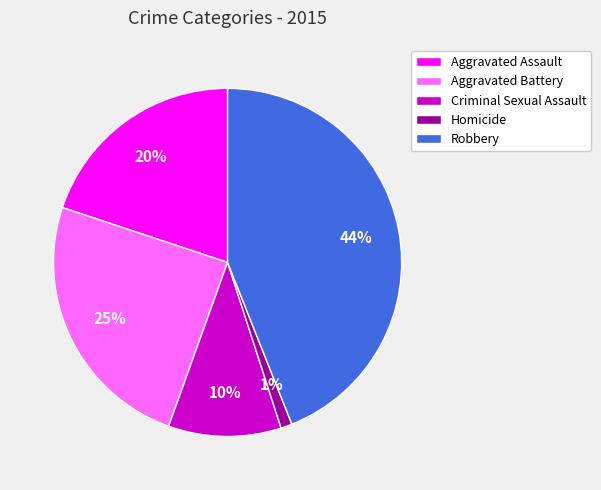

What percentage is the Criminal Sexual Assault slice, to the nearest percent?

10%